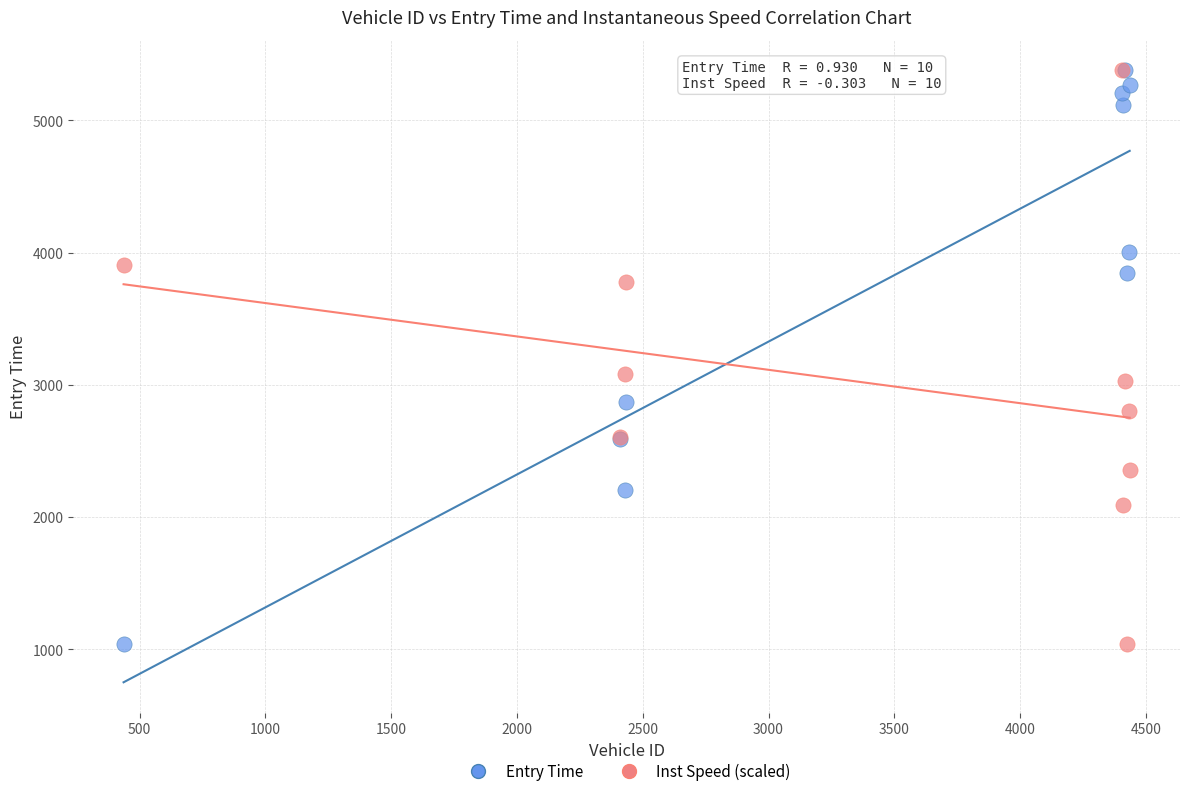

Across all series, what Y value is closest to 3207?

3081.6